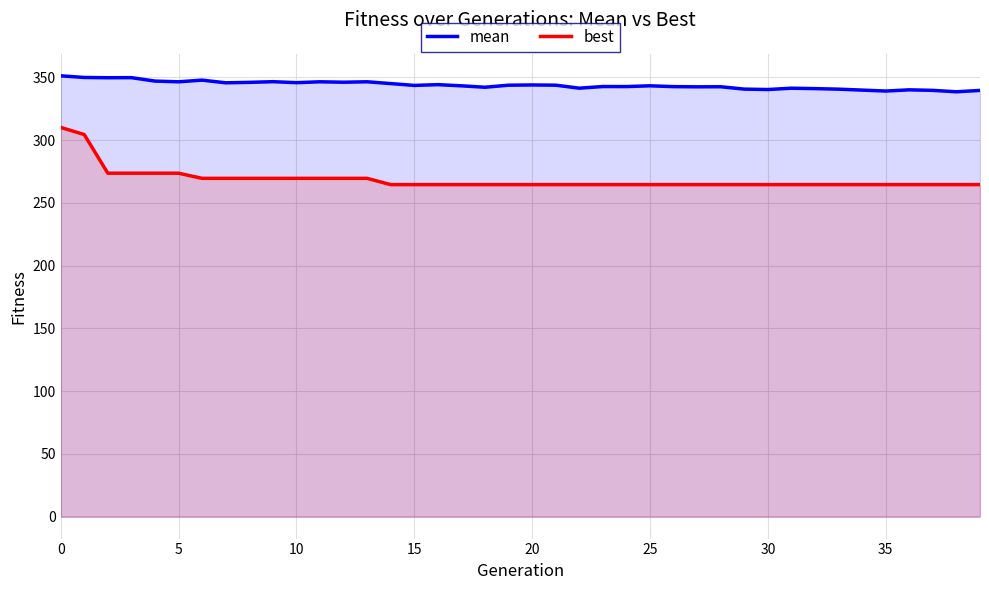

Which series has the largest range (max minus min)?

best